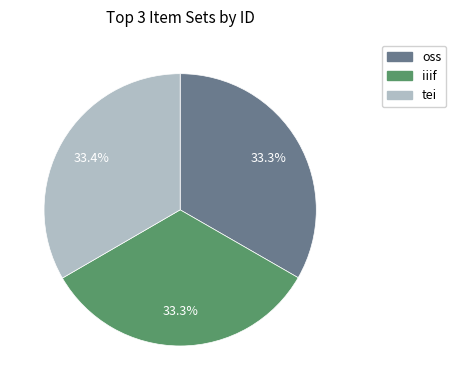

True or false: tei accounts for 42% of the total.

False